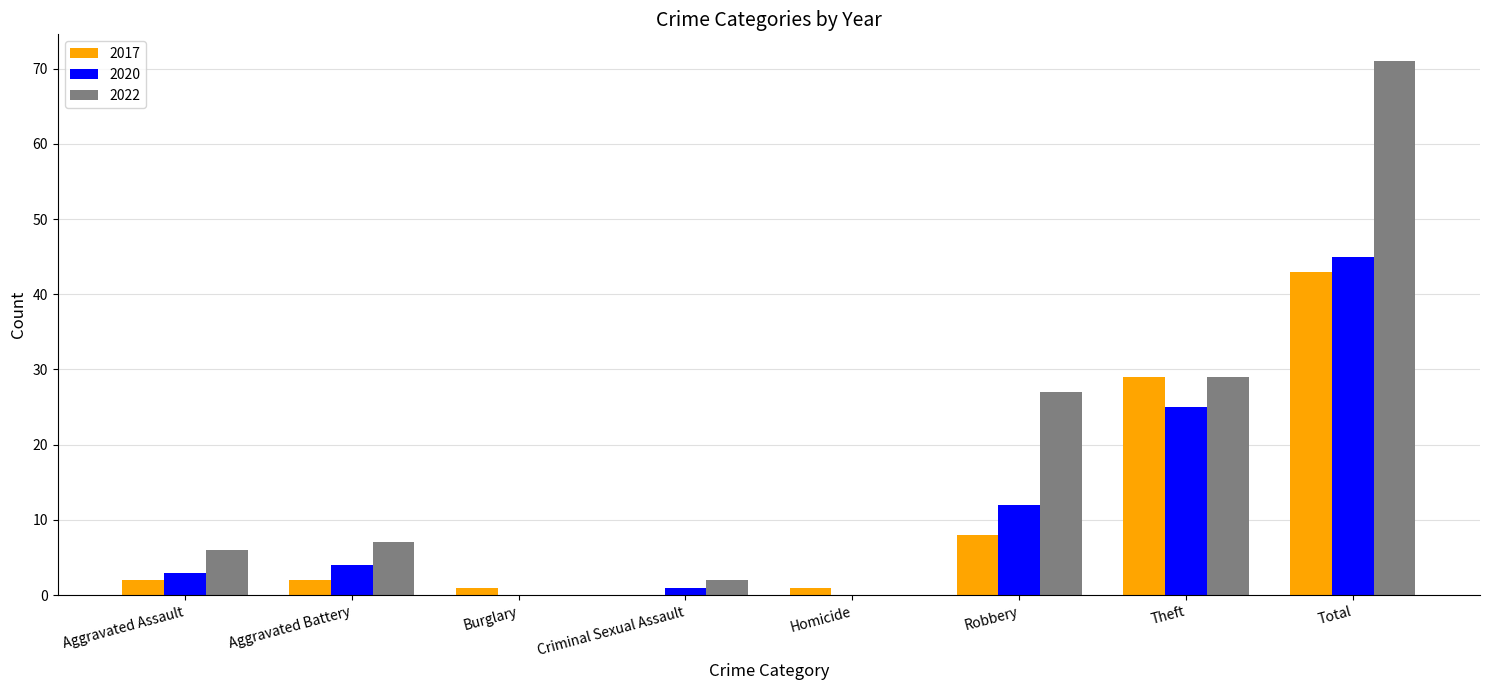

The value of 2022 at Aggravated Battery is 3. True or false?

False